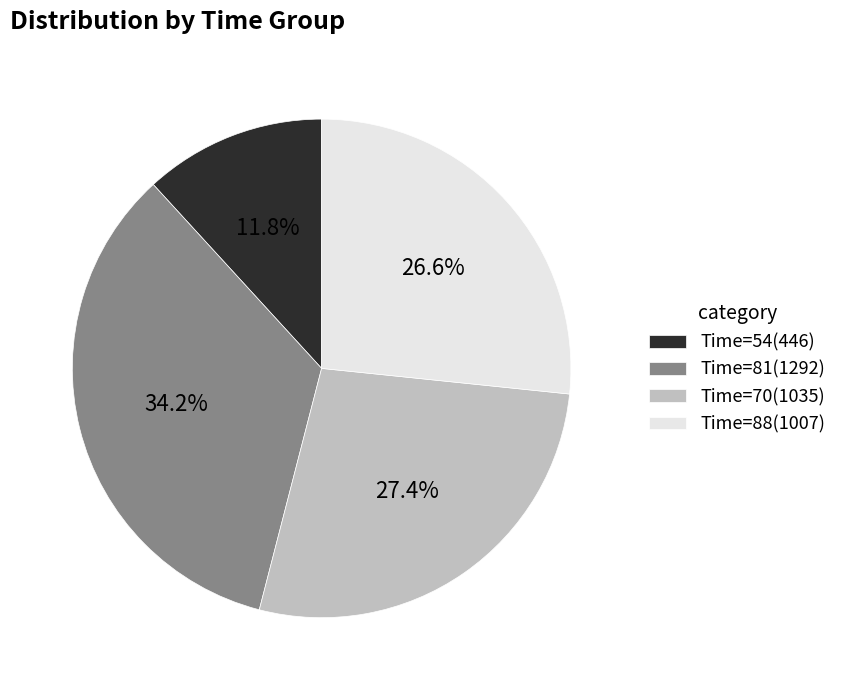

What is the largest slice in the pie chart?

Time=81